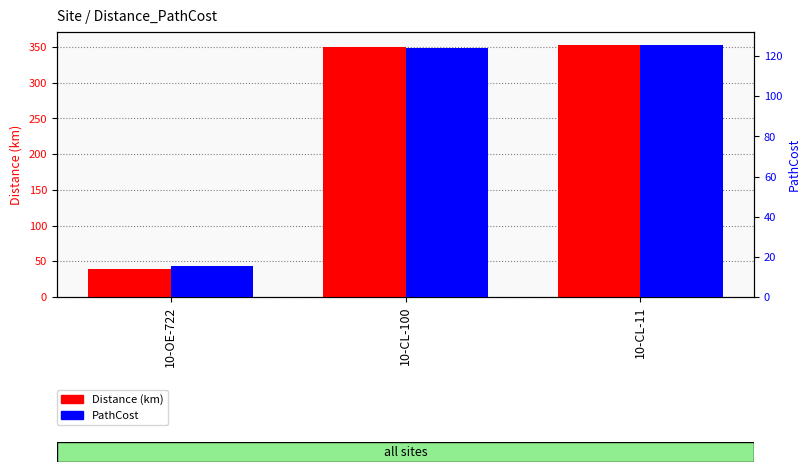

Reading left to right, transcribe all the data shown in this chart.

Distance (km): 10-OE-722=39.0	10-CL-100=349.5	10-CL-11=353.4
PathCost: 10-OE-722=15.3	10-CL-100=124.2	10-CL-11=125.7